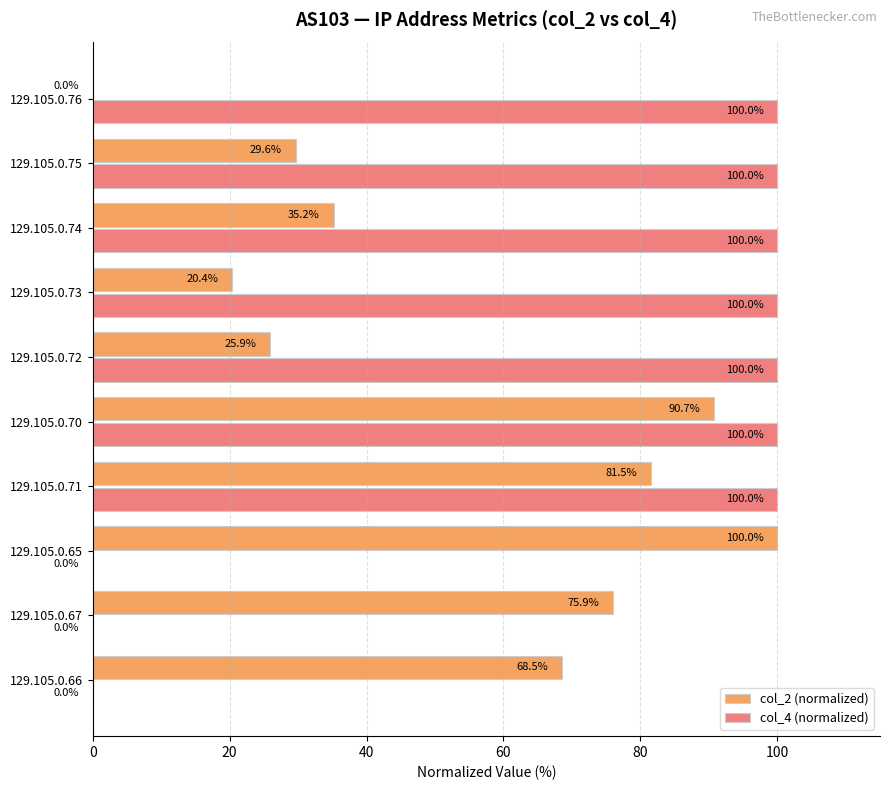

Which series changed the most between 129.105.0.72 and 129.105.0.73?

col_2 (normalized)